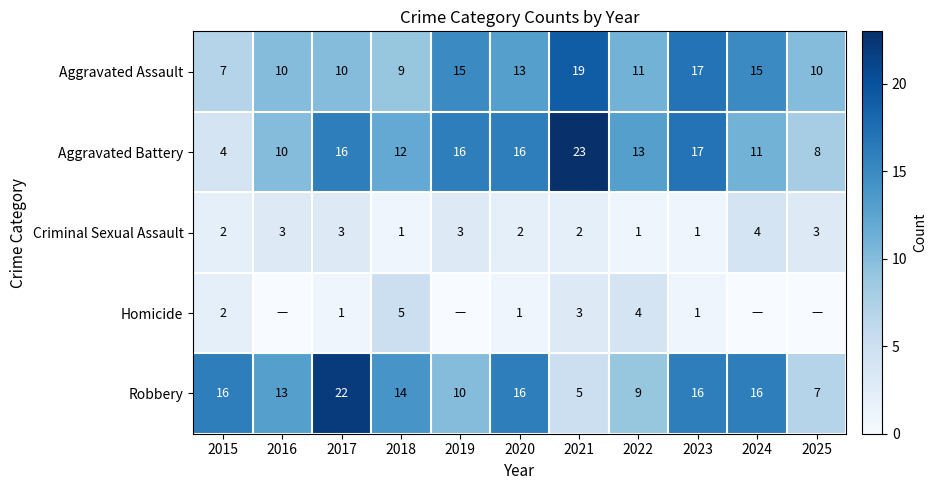

What is the difference between the highest and lowest values at 2021?

21